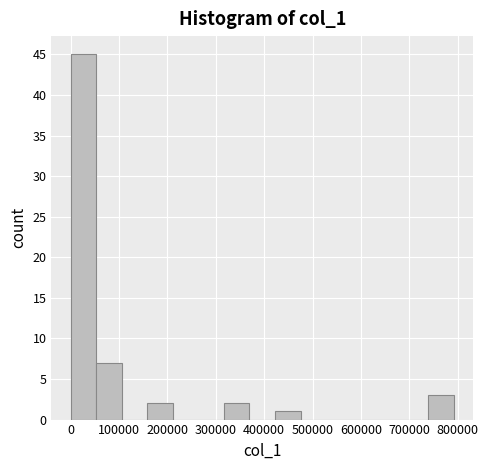

Reading left to right, list every bar in this chart as the range it spans on the x-axis followed by its height. Neither the bar edges nor the heights are printed on the chart, so give them approximately, as read against the axes.

0 to 50000: 45
50000 to 110000: 7
110000 to 160000: 0
160000 to 210000: 2
210000 to 260000: 0
260000 to 320000: 0
320000 to 370000: 2
370000 to 420000: 0
420000 to 480000: 1
480000 to 530000: 0
530000 to 580000: 0
580000 to 630000: 0
630000 to 690000: 0
690000 to 740000: 0
740000 to 790000: 3